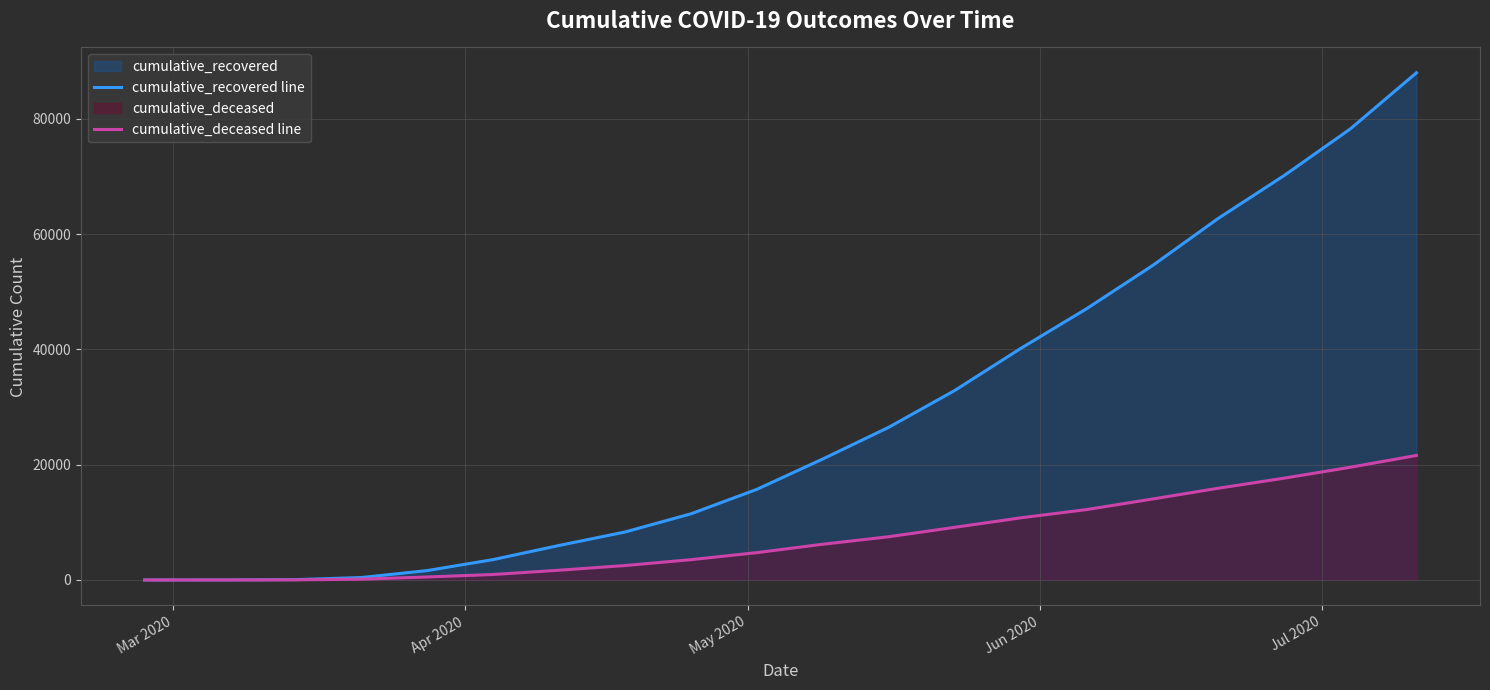

How many values in the cumulative_deceased line series exceed 6203?

9